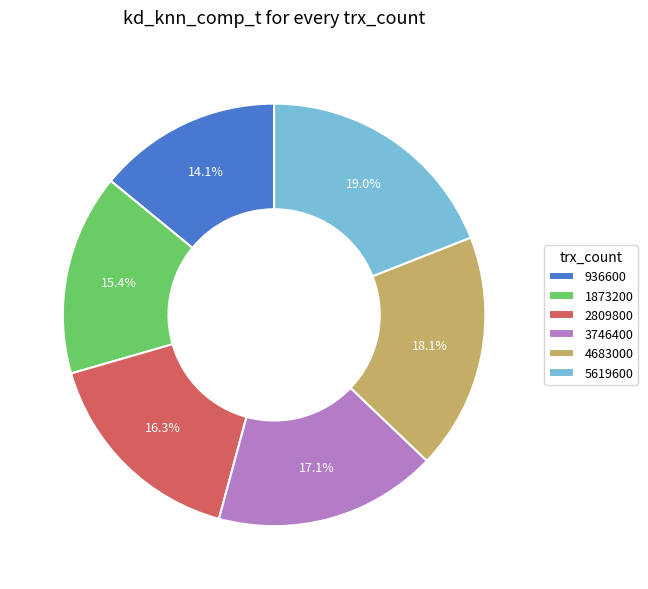

How many slices are in this pie chart?

6